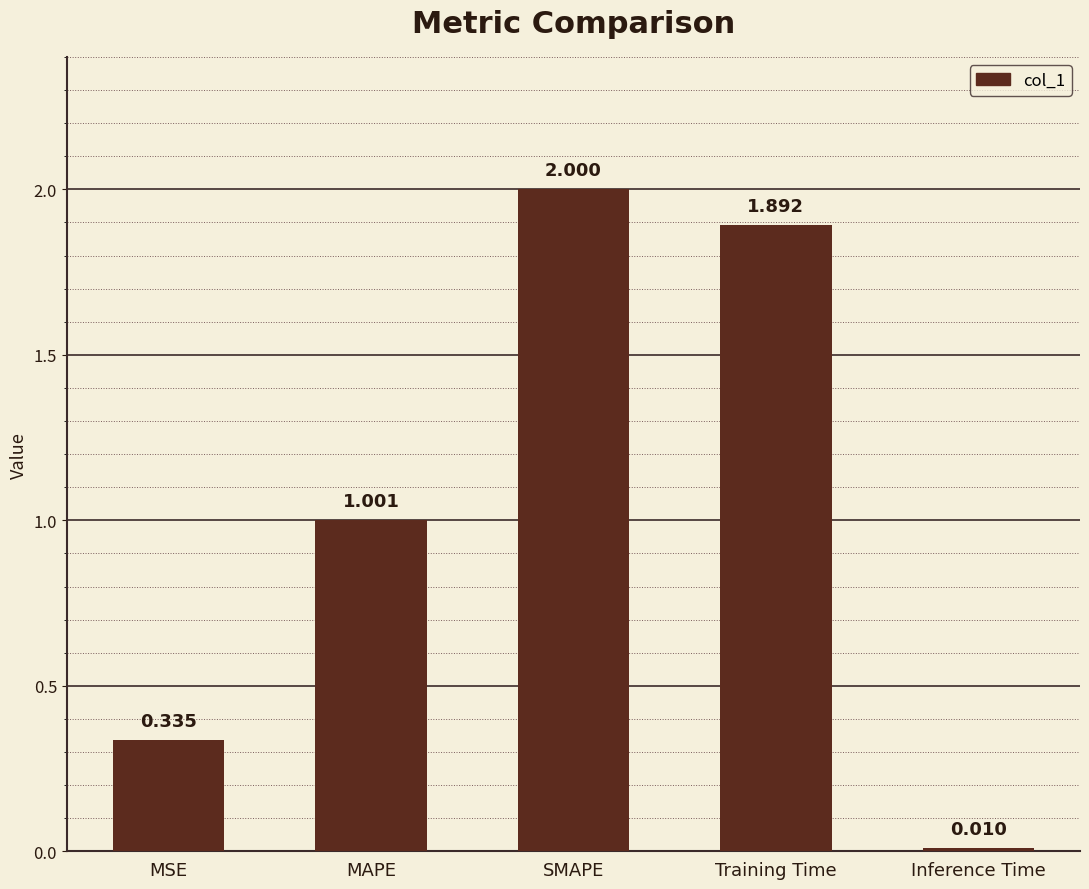

The value at SMAPE is 1.3. True or false?

False